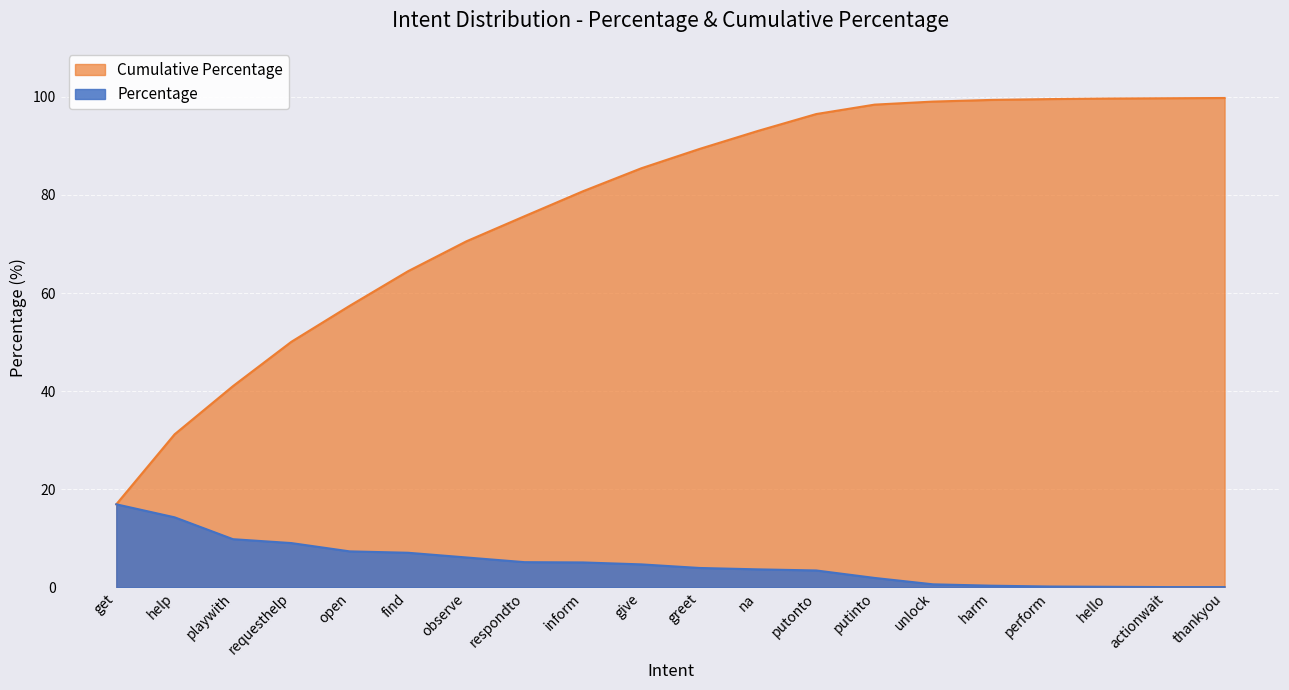

At find, list the series in order from smallest to largest.

Percentage, Cumulative Percentage